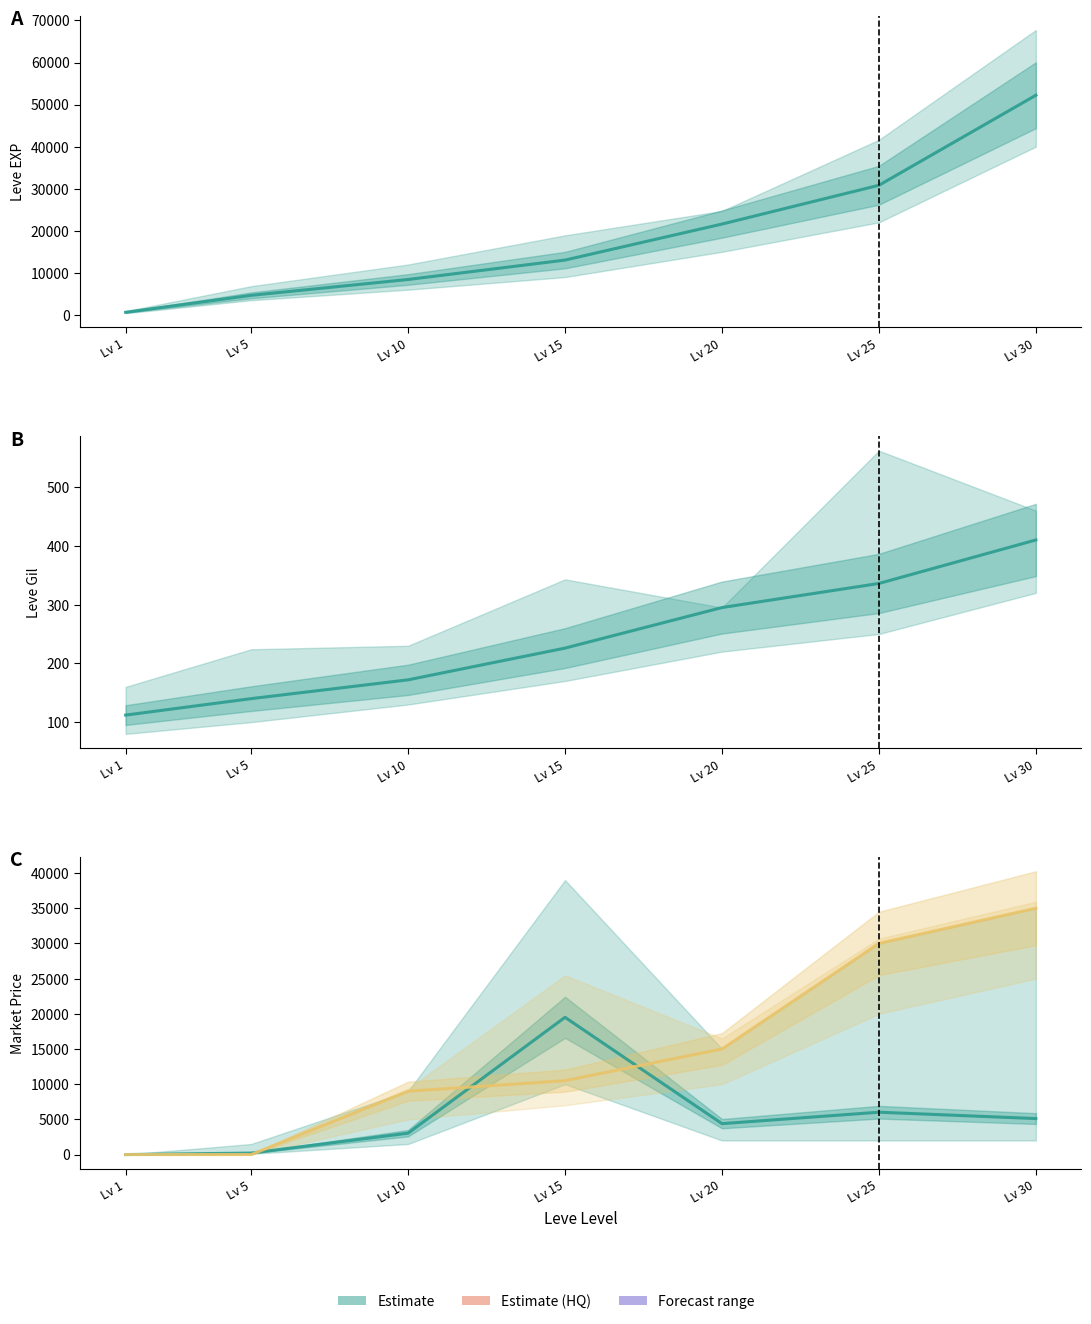

At how many categories does at least one series exceed 21891?

2